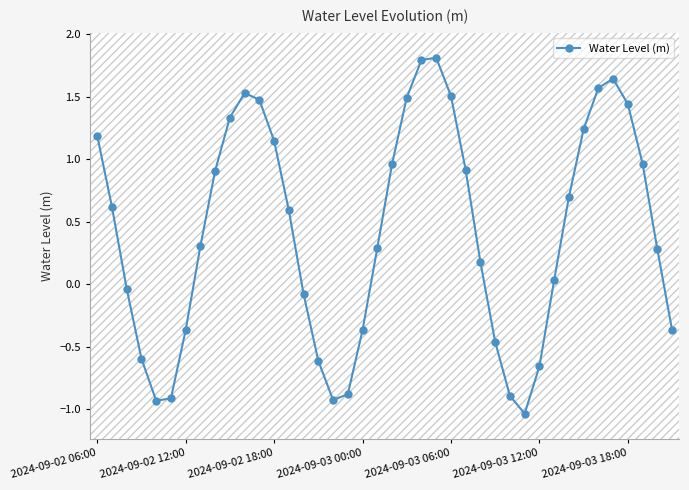

What is the difference between the maximum and second lowest values?

2.7